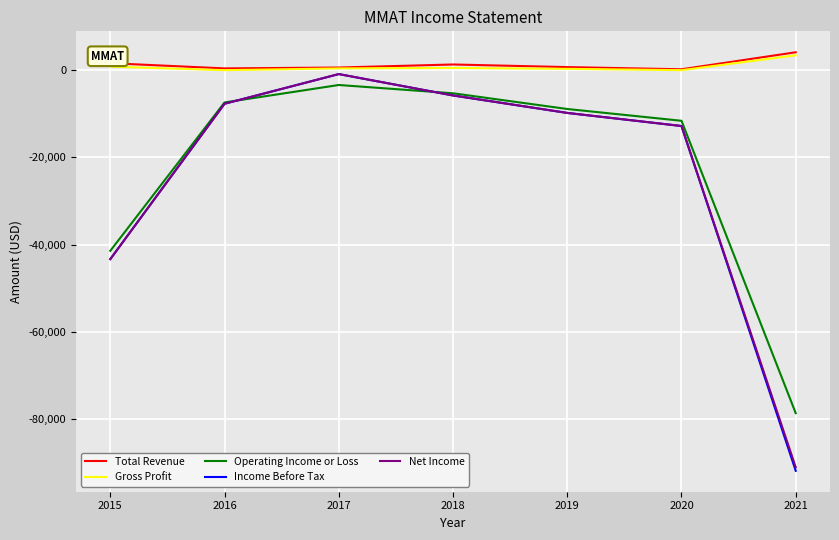

True or false: Gross Profit and Income Before Tax intersect in this chart.

False